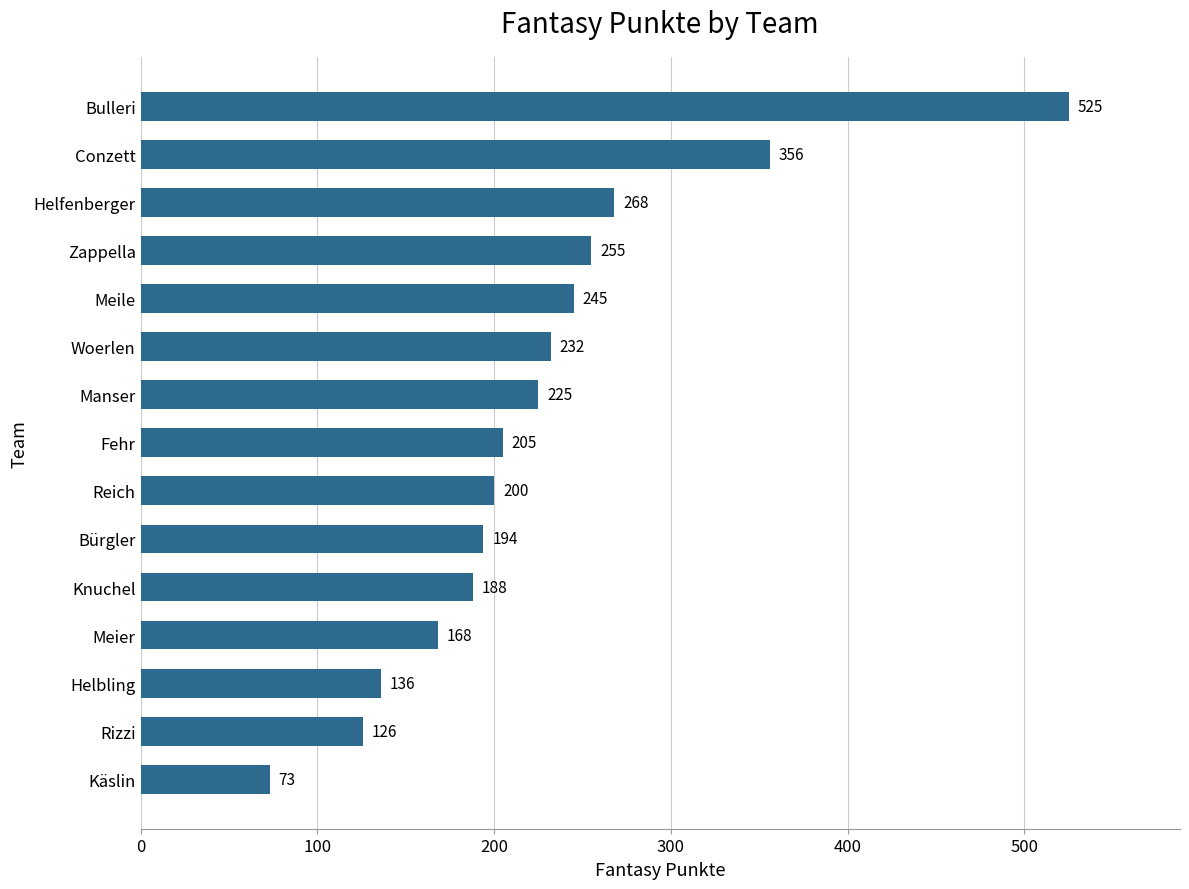

Reading bottom to top, list all the values displayed in this chart.

Käslin=73	Rizzi=126	Helbling=136	Meier=168	Knuchel=188	Bürgler=194	Reich=200	Fehr=205	Manser=225	Woerlen=232	Meile=245	Zappella=255	Helfenberger=268	Conzett=356	Bulleri=525